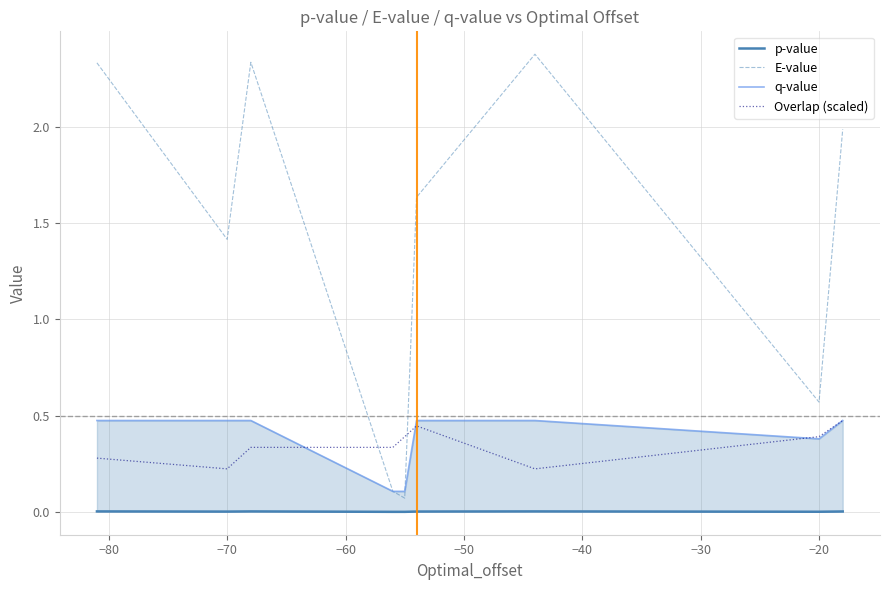

How many times do Overlap (scaled) and E-value cross each other?

2